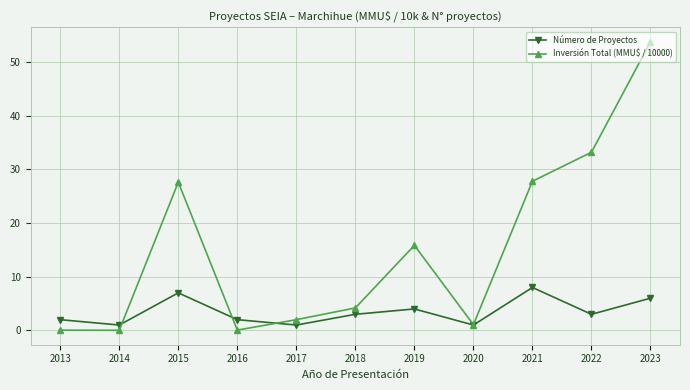

What is the difference between the maximum and minimum values in the Inversión Total (MMU$ / 10000) series?

53.8